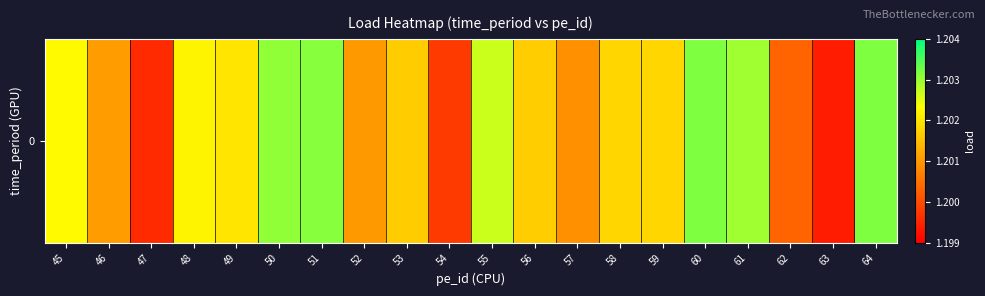

What is the average value?

1.2